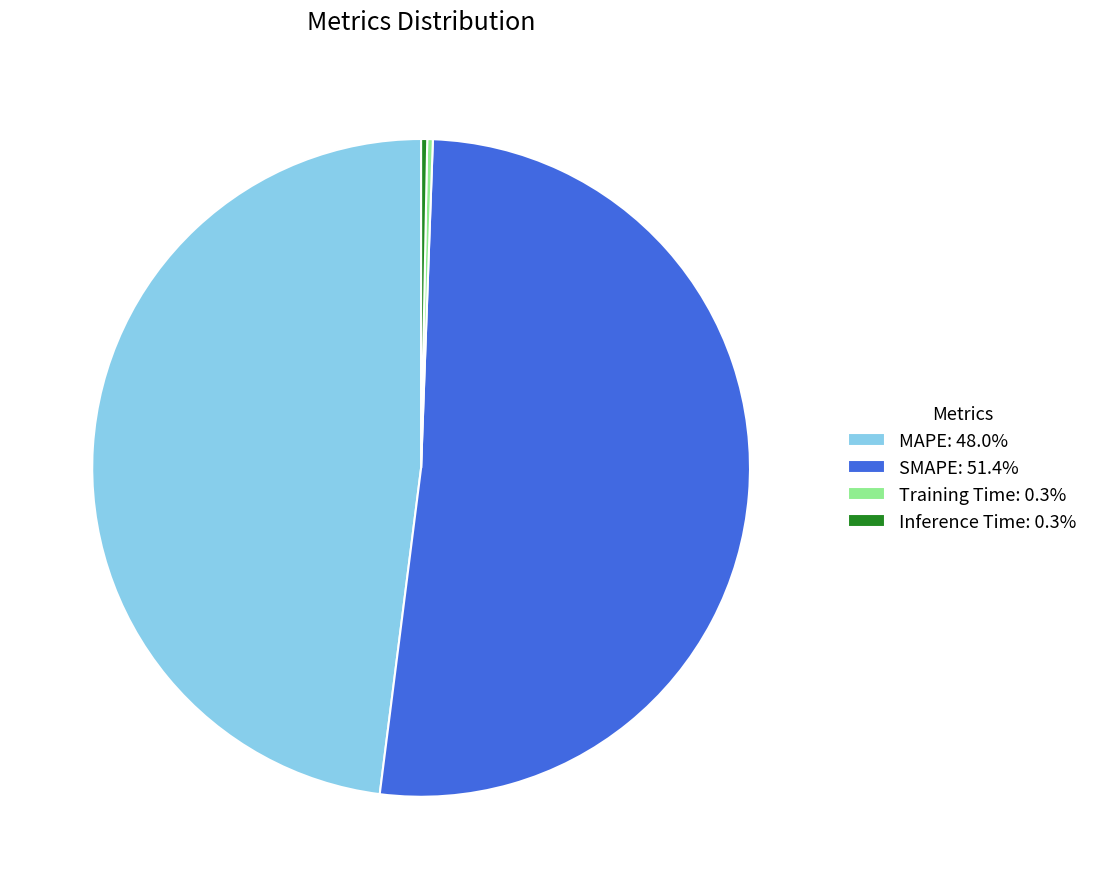

What is the largest slice in the pie chart?

SMAPE